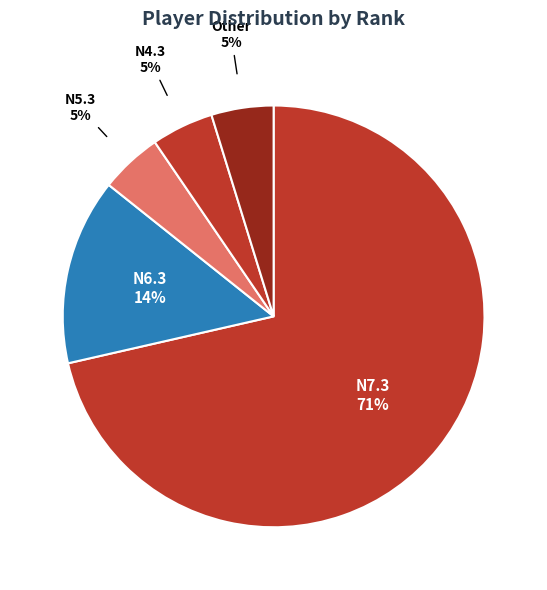

What is the largest slice in the pie chart?

N7.3